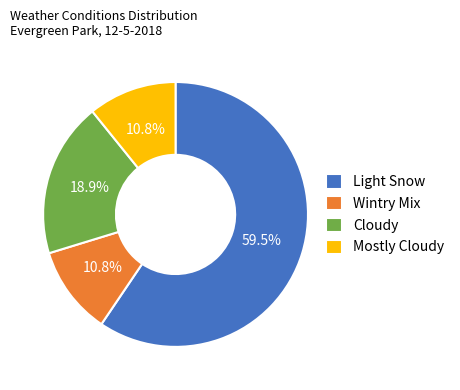

Is there any slice that represents more than half of the pie?

Yes